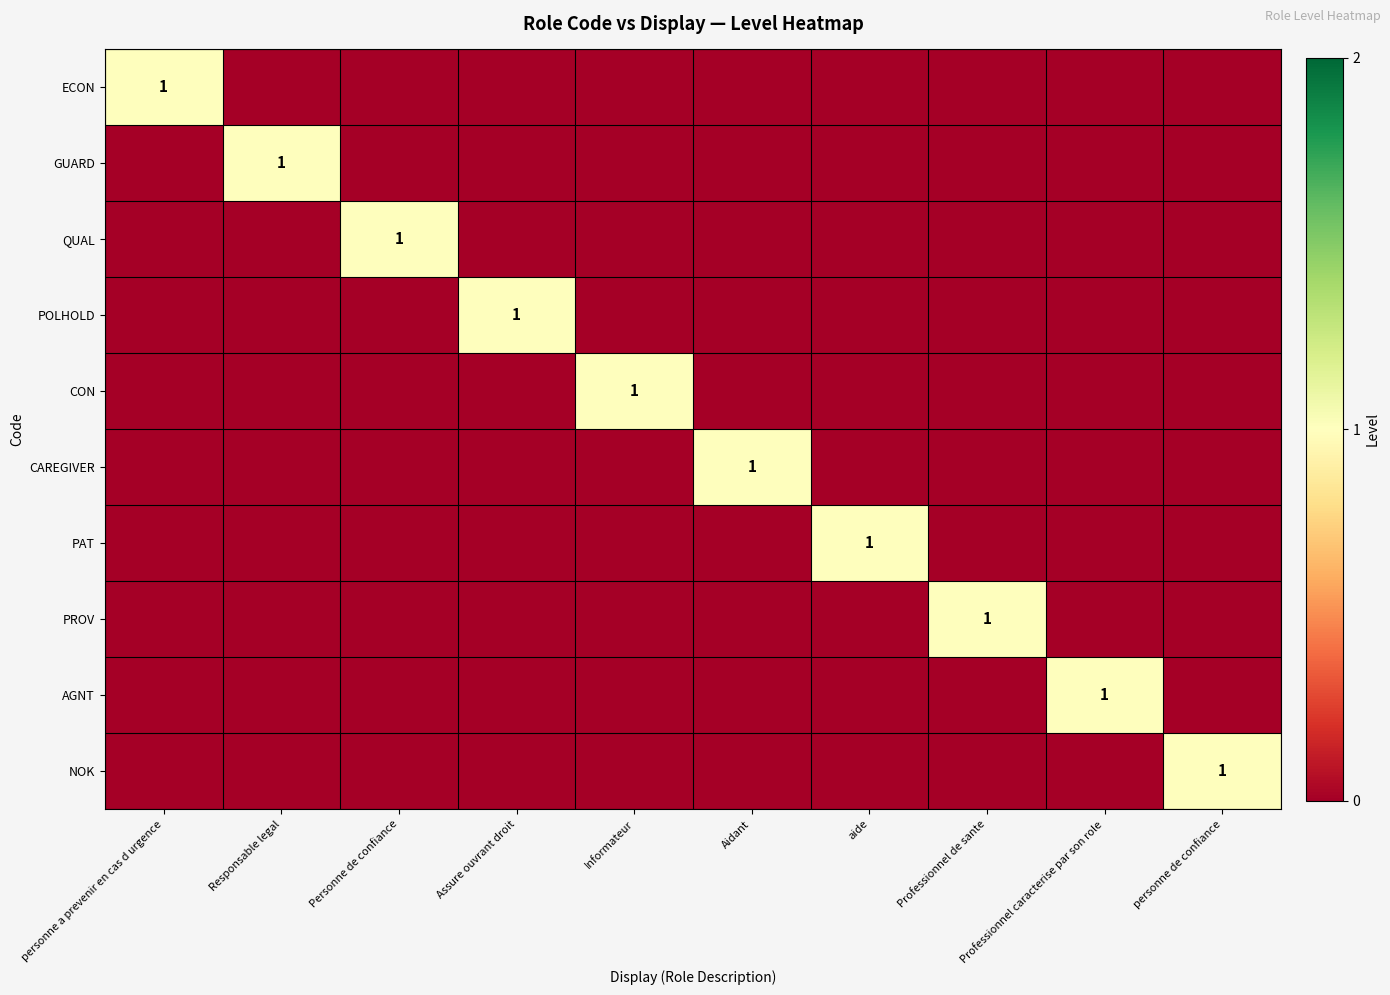

Which series has the widest spread of values?

ECON